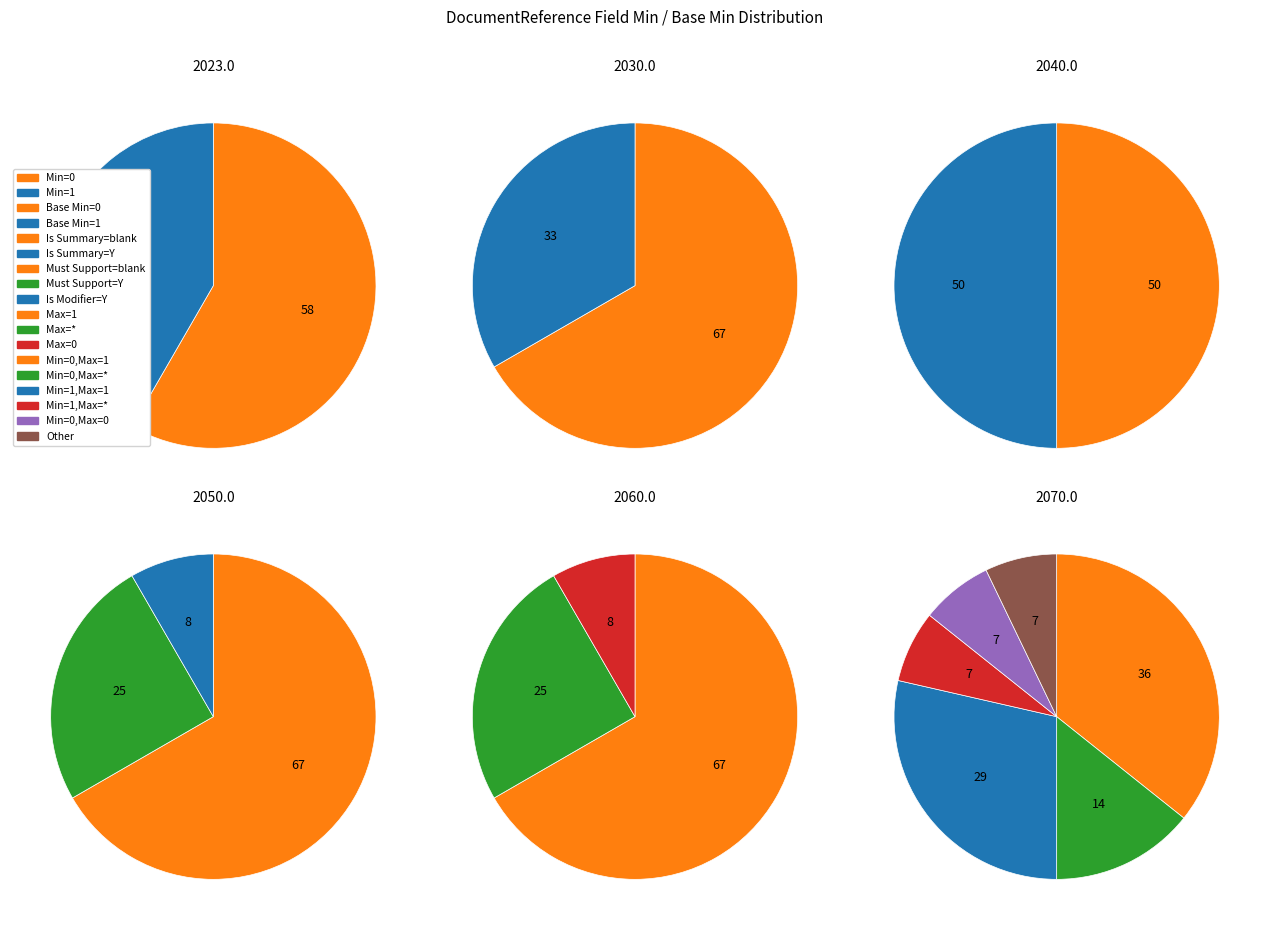

Does any single category account for the majority?

No